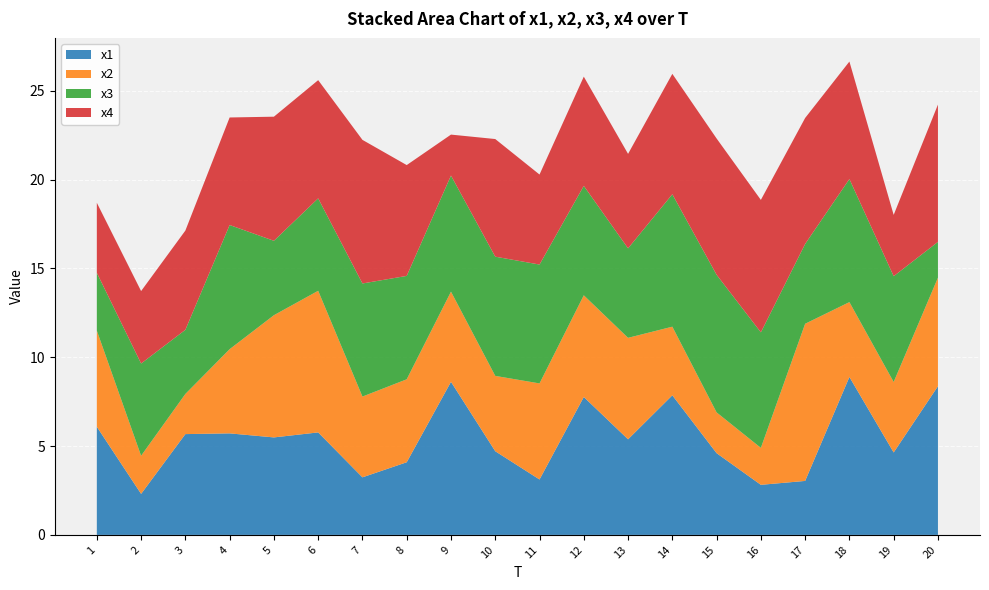

Reading left to right, what are all the values shown in this chart?

x1: 1=6.1	2=2.3	3=5.7	4=5.7	5=5.5	6=5.8	7=3.2	8=4.1	9=8.6	10=4.7	11=3.1	12=7.8	13=5.4	14=7.9	15=4.6	16=2.8	17=3.0	18=8.9	19=4.6	20=8.4
x2: 1=5.4	2=2.1	3=2.3	4=4.7	5=6.9	6=8.0	7=4.5	8=4.7	9=5.1	10=4.2	11=5.4	12=5.7	13=5.7	14=3.9	15=2.3	16=2.1	17=8.8	18=4.2	19=4.0	20=6.1
x3: 1=3.3	2=5.2	3=3.6	4=7.0	5=4.2	6=5.2	7=6.4	8=5.8	9=6.5	10=6.7	11=6.7	12=6.2	13=5.0	14=7.5	15=7.7	16=6.5	17=4.5	18=6.9	19=6.0	20=2.0
x4: 1=3.9	2=4.1	3=5.6	4=6.1	5=7.0	6=6.7	7=8.1	8=6.2	9=2.3	10=6.6	11=5.1	12=6.1	13=5.3	14=6.8	15=7.7	16=7.5	17=7.1	18=6.6	19=3.5	20=7.7